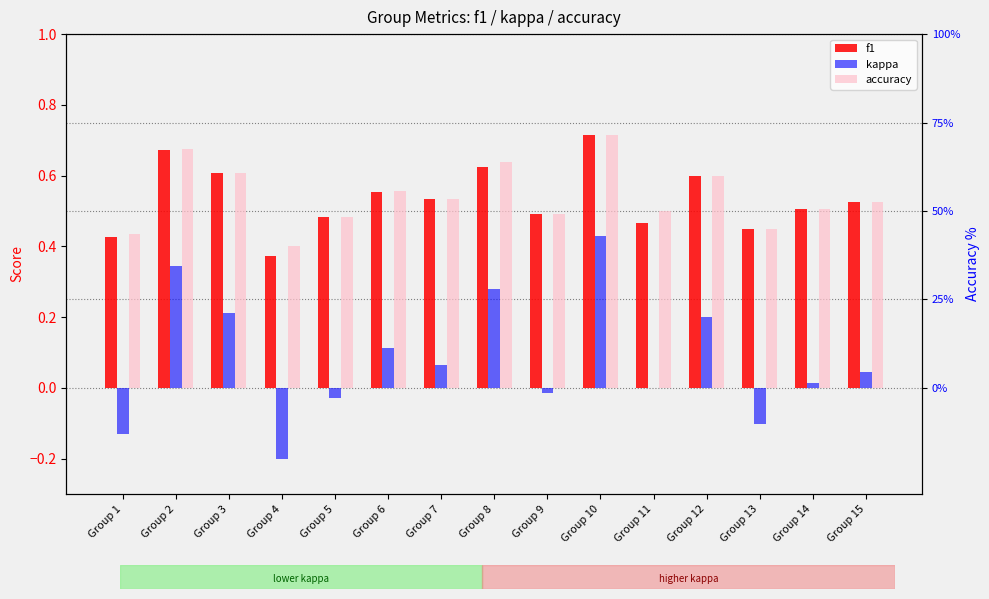

What is the average value of the accuracy series?

0.5